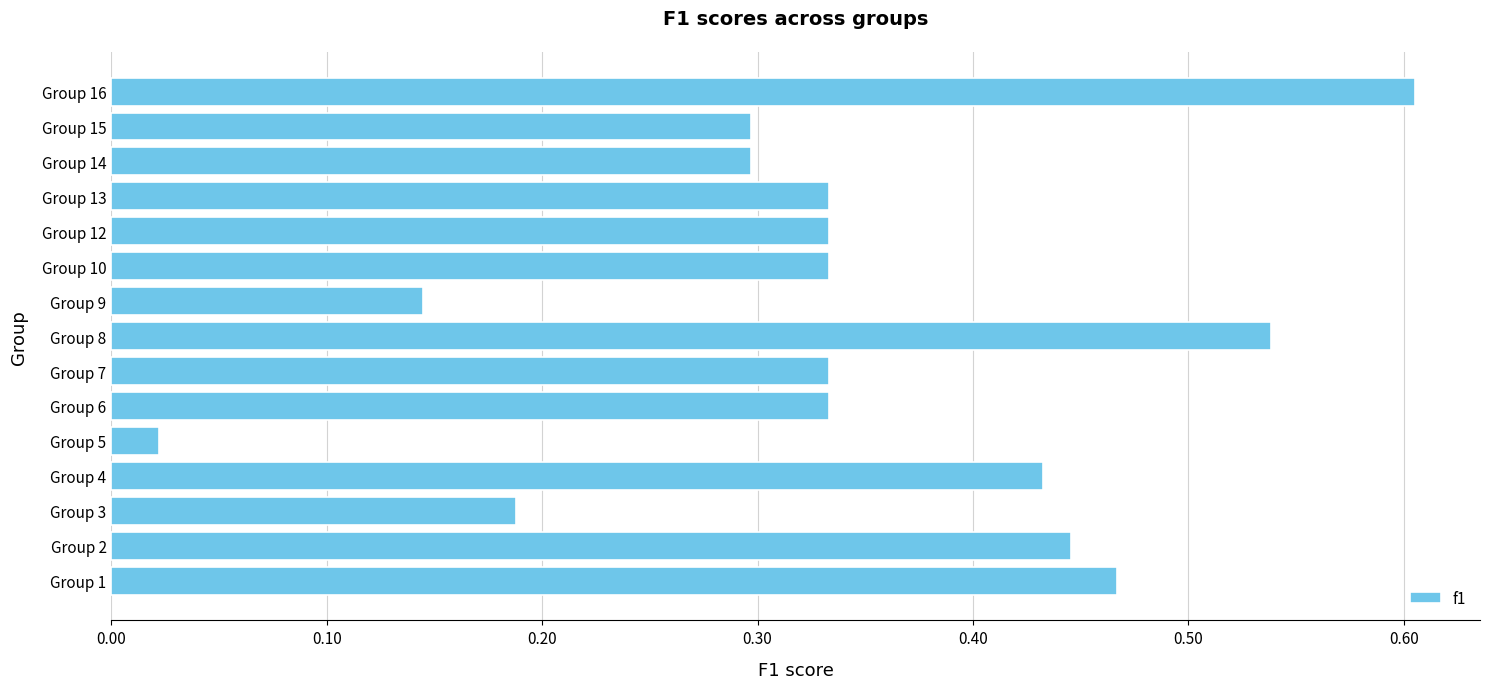

What is the change in value from Group 4 to Group 16?

+0.2